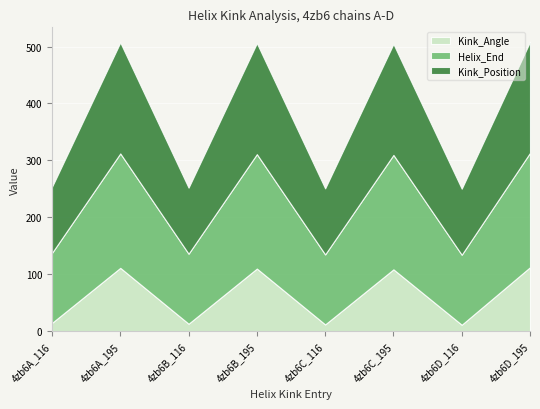

What position from the left is 4zb6D_116?

7